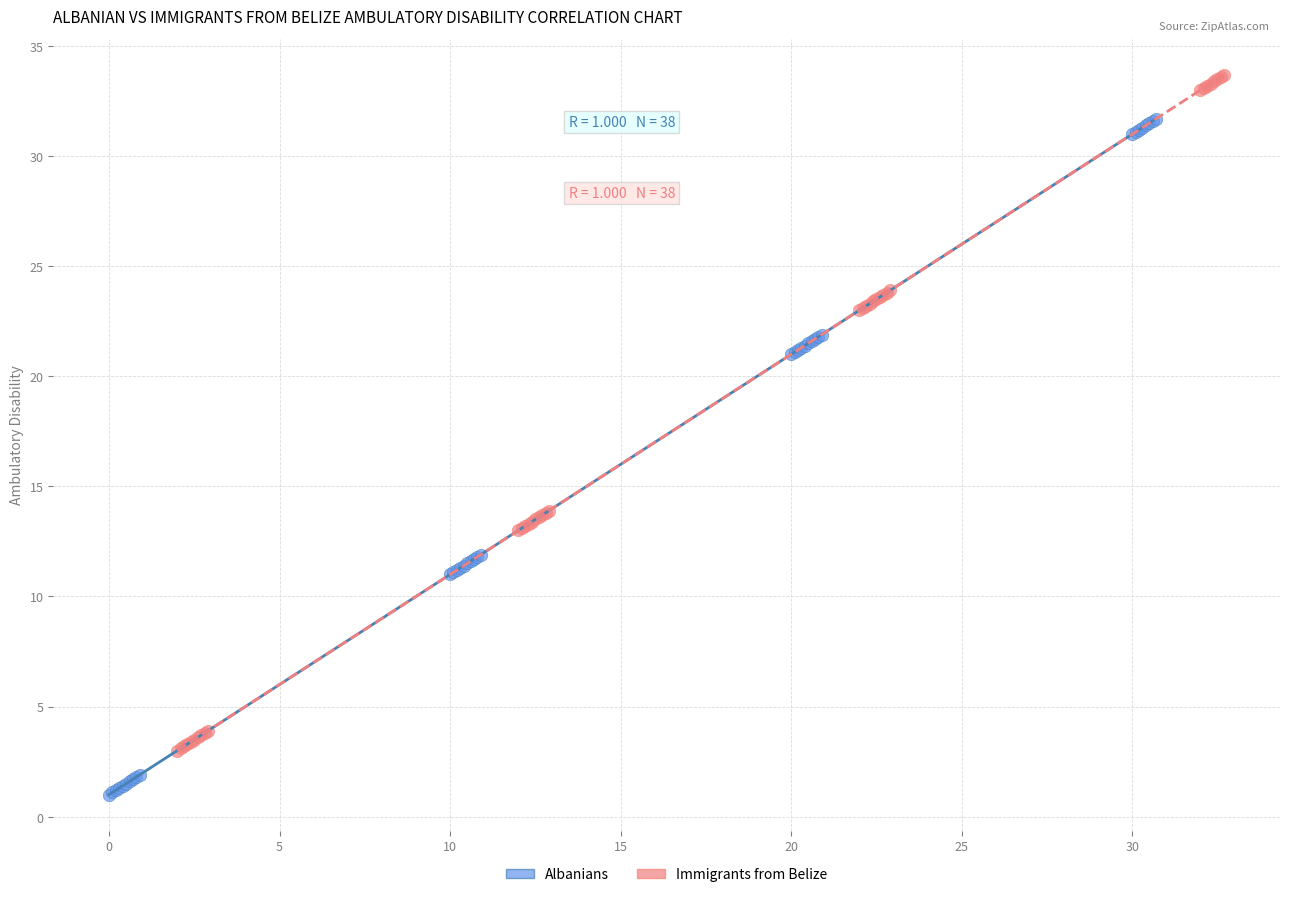

Which series contains the highest Y value?

Immigrants from Belize